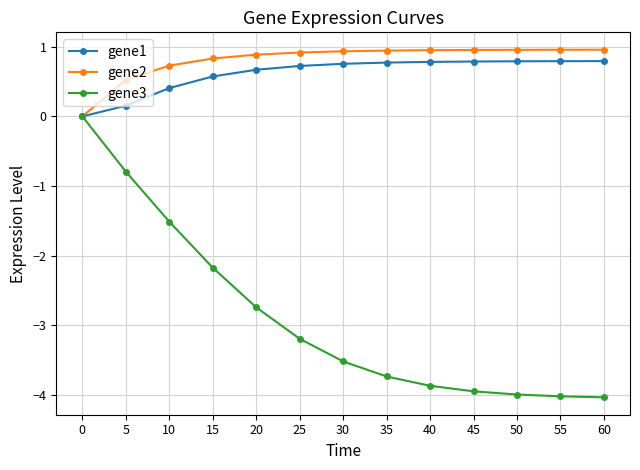

What is the value of the gene1 point at the 3rd from the left?

0.4